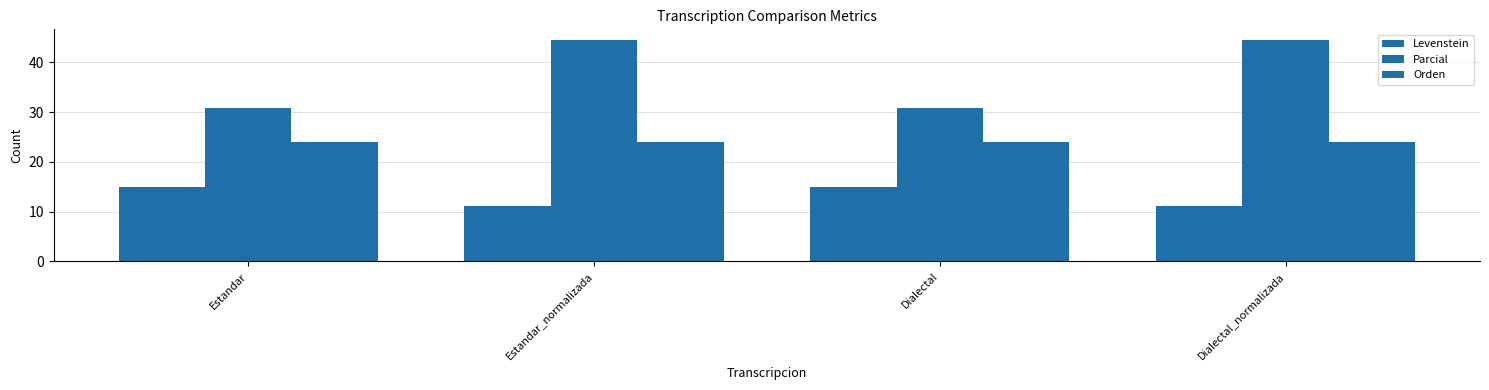

How many bars are there in total?

12